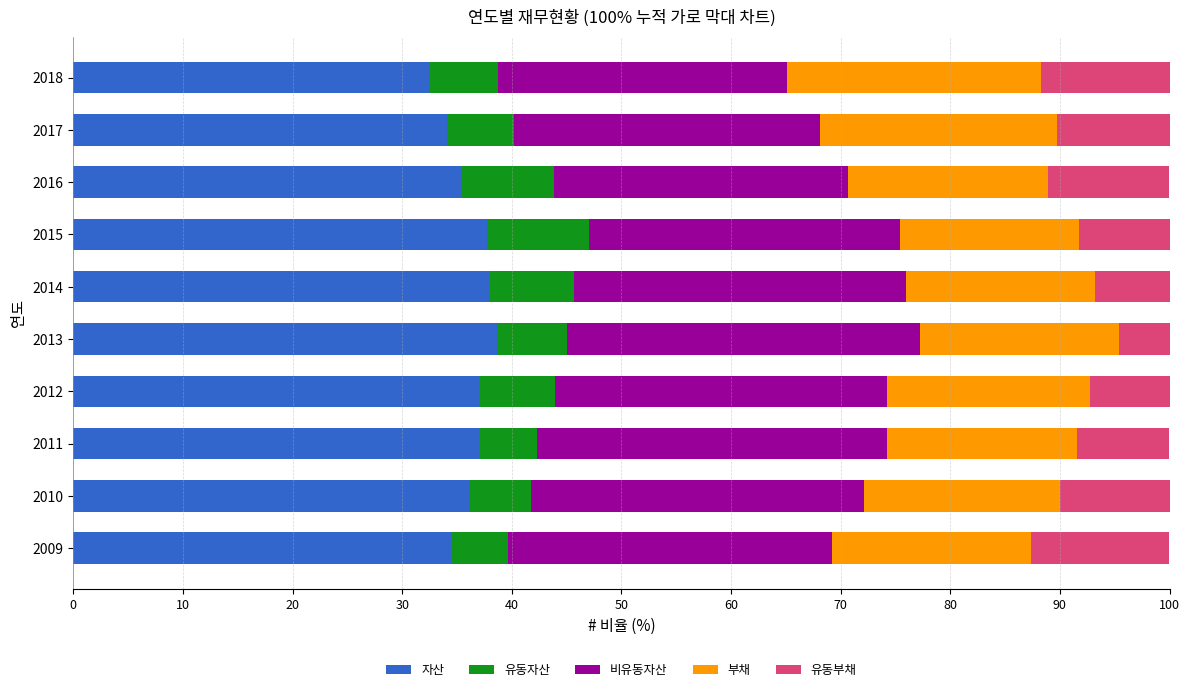

What are all the series names shown in the legend?

자산, 유동자산, 비유동자산, 부채, 유동부채